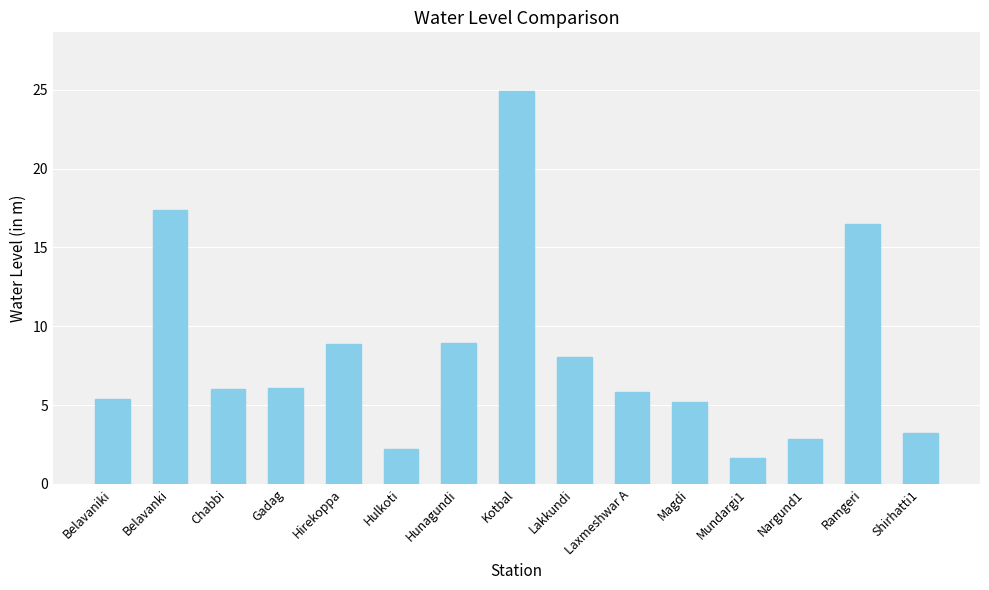

How many distinct data groups are displayed?

1